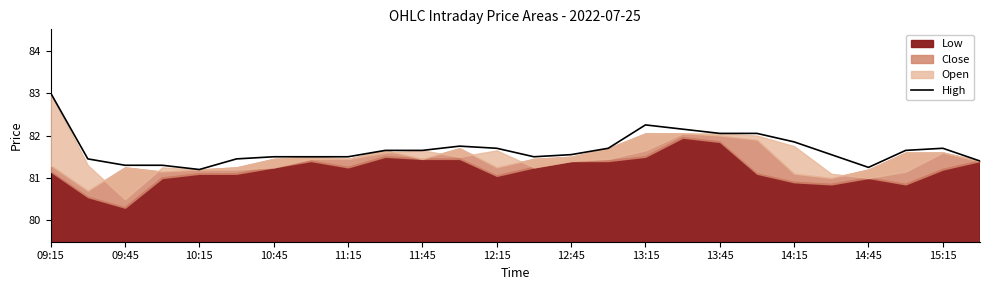

Is it true that High equals 82.0 at 13:45?

True